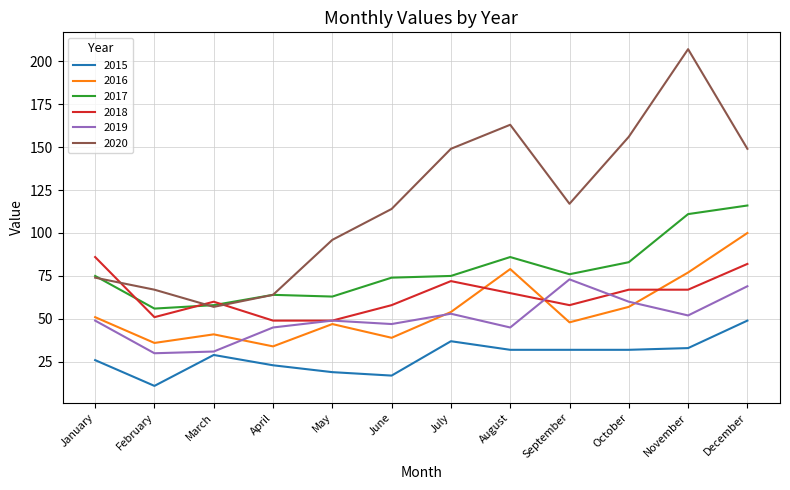

Reading right to left, transcribe all the data shown in this chart.

2015: December=49	November=33	October=32	September=32	August=32	July=37	June=17	May=19	April=23	March=29	February=11	January=26
2016: December=100	November=77	October=57	September=48	August=79	July=54	June=39	May=47	April=34	March=41	February=36	January=51
2017: December=116	November=111	October=83	September=76	August=86	July=75	June=74	May=63	April=64	March=58	February=56	January=75
2018: December=82	November=67	October=67	September=58	August=65	July=72	June=58	May=49	April=49	March=60	February=51	January=86
2019: December=69	November=52	October=60	September=73	August=45	July=53	June=47	May=49	April=45	March=31	February=30	January=49
2020: December=149	November=207	October=156	September=117	August=163	July=149	June=114	May=96	April=64	March=57	February=67	January=74